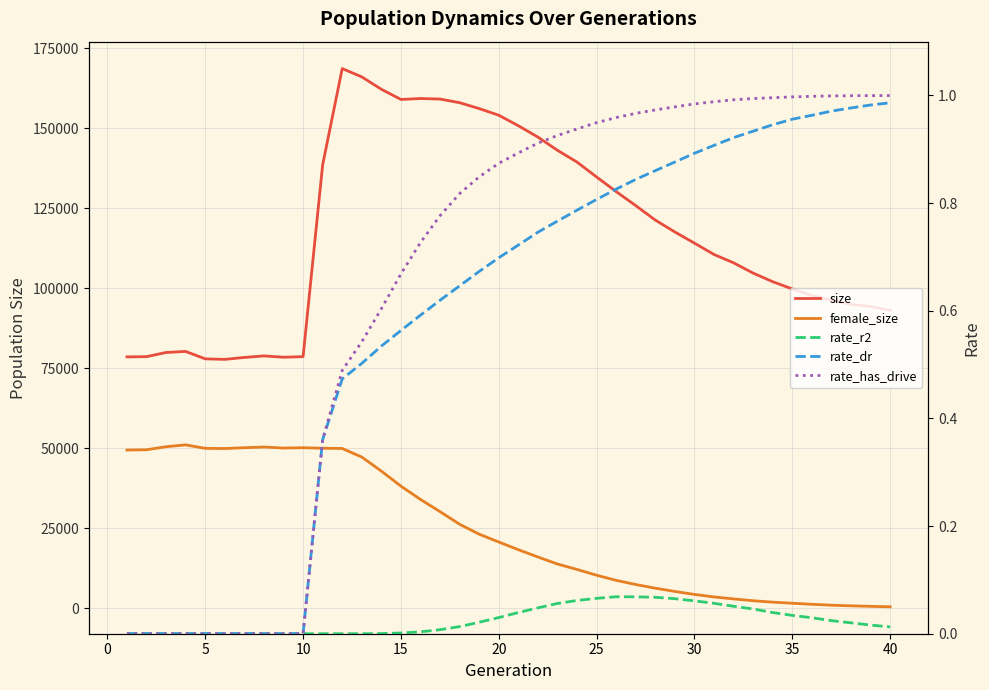

What are all the series names shown in the legend?

size, female_size, rate_r2, rate_dr, rate_has_drive